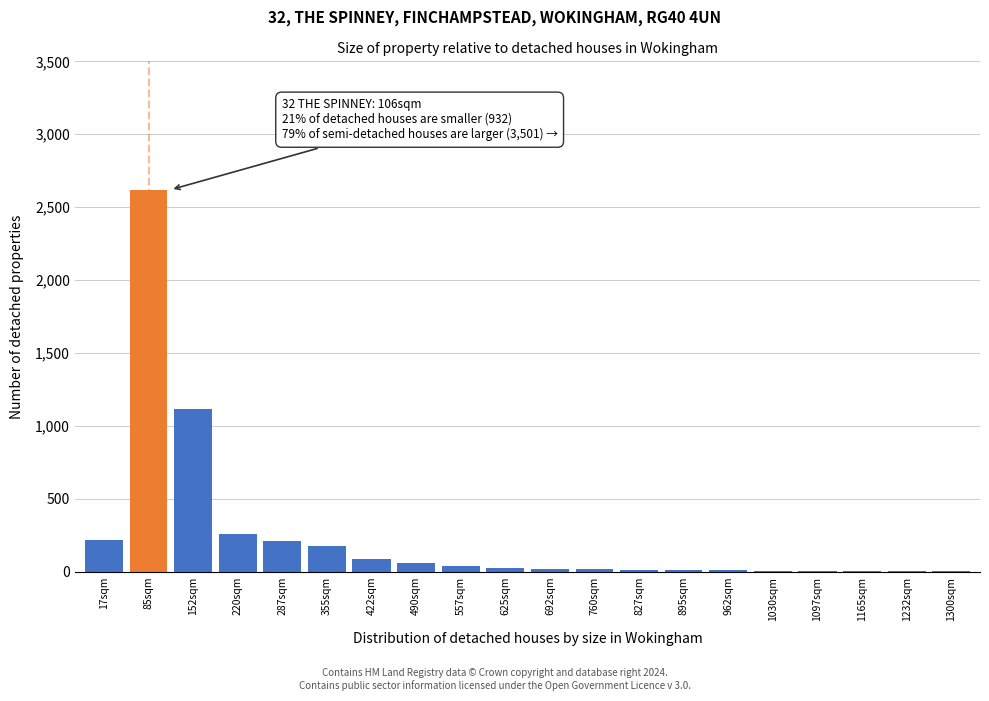

What is the sum of all values?

4931